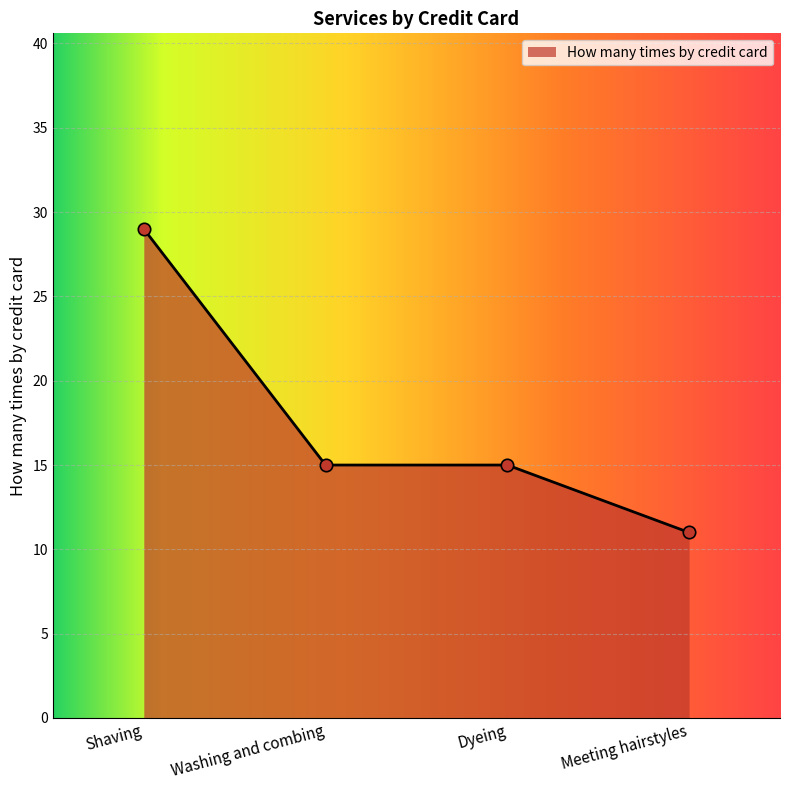

What is the change in value from Dyeing to Meeting hairstyles?

-4